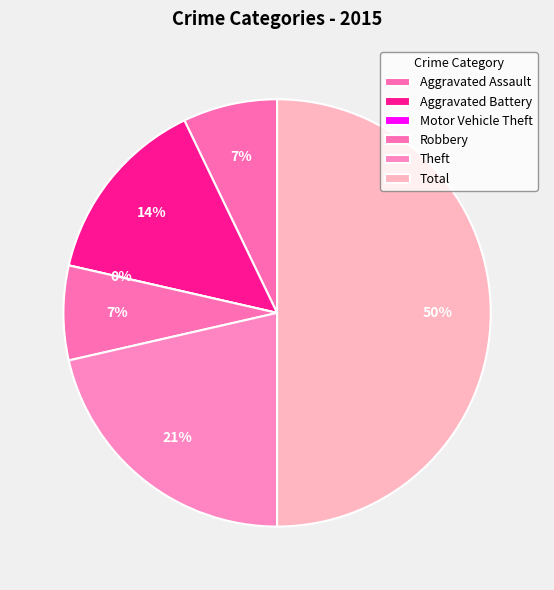

True or false: Robbery accounts for 19% of the total.

False